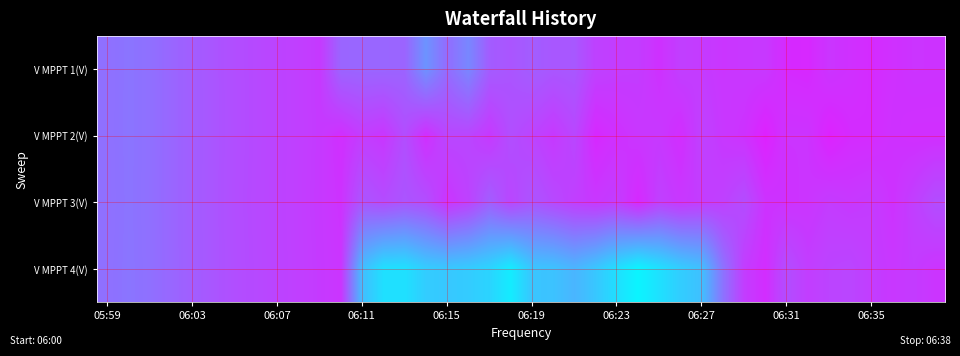

At how many categories does at least one series exceed 455?

36